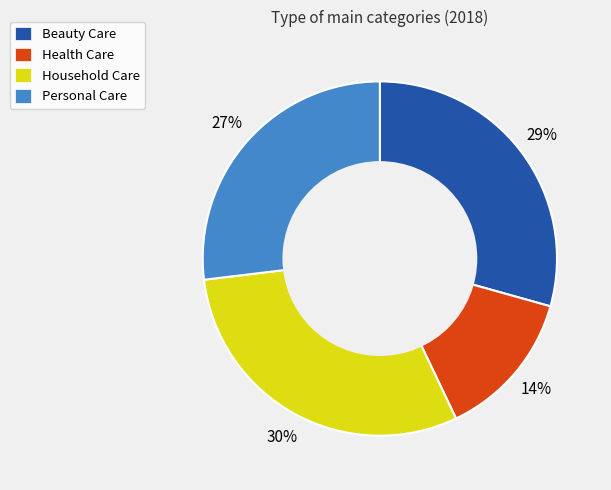

To the nearest percent, what is the average slice percentage?

25%